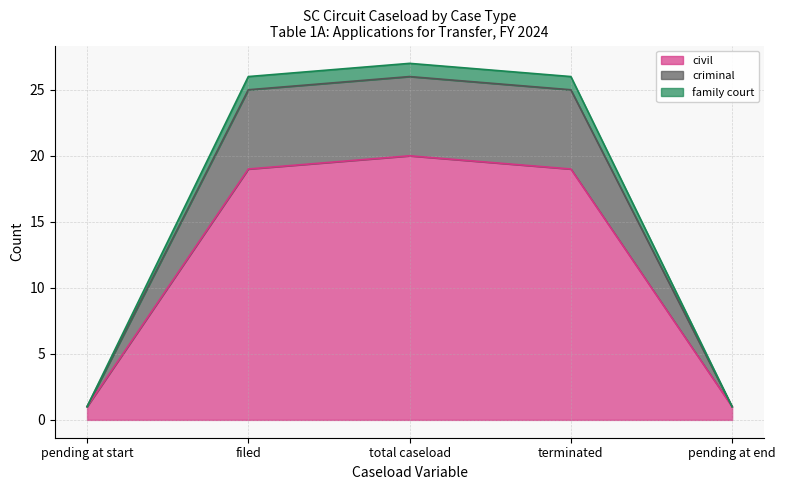

What is the difference between the maximum and second lowest values in the civil series?

19